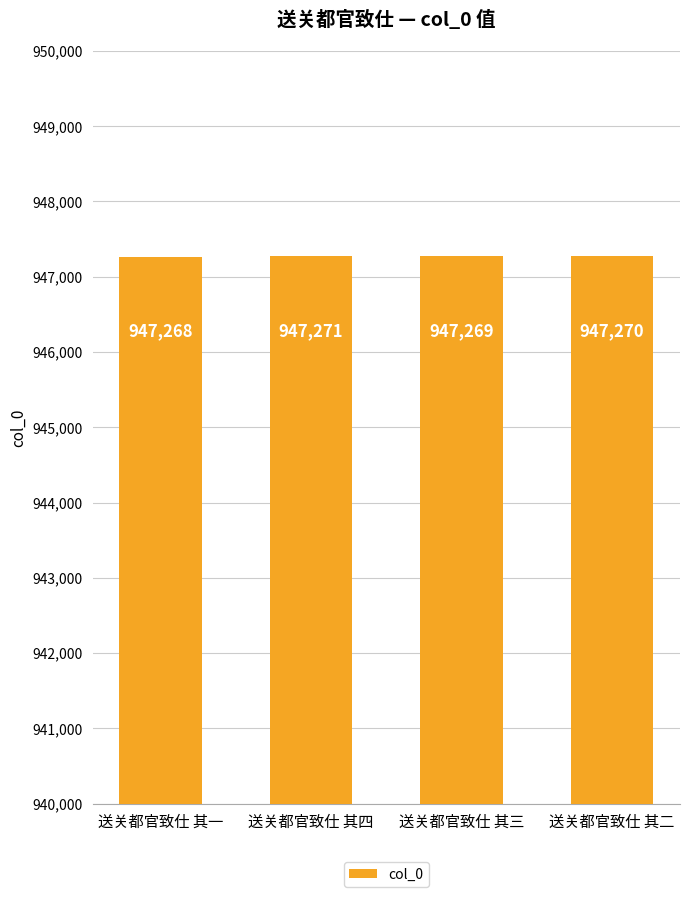

What is the label of the 3rd bar from the right?

送关都官致仕 其四